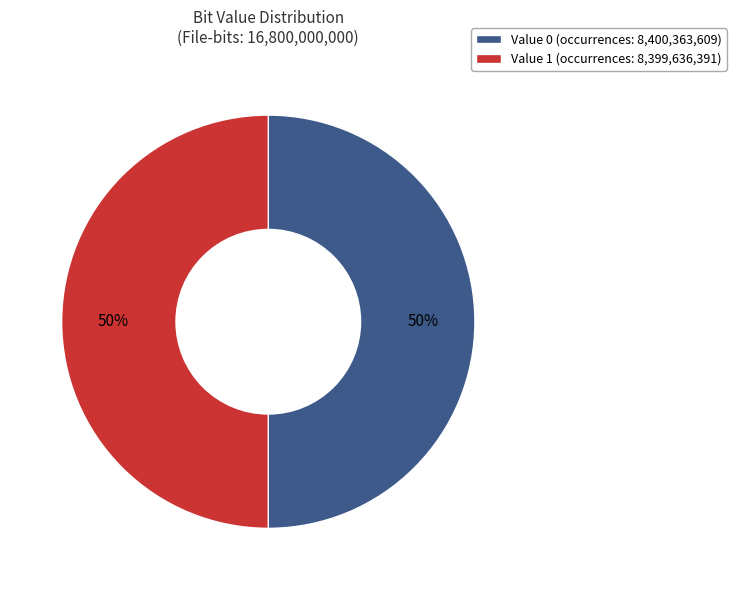

Combined, do Value 1 (occurrences: 8,399,636,391) and Value 0 (occurrences: 8,400,363,609) account for over 50%?

Yes